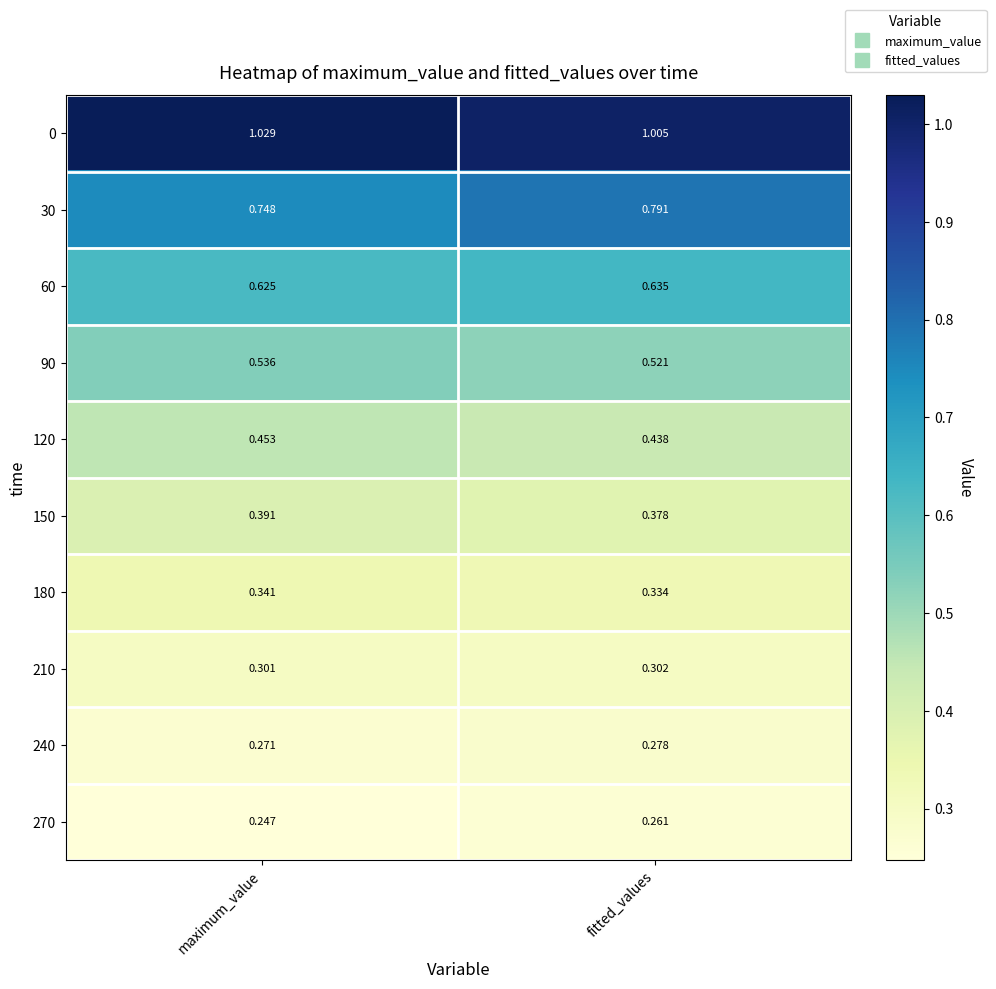

Which label corresponds to the largest value in the chart?

maximum_value